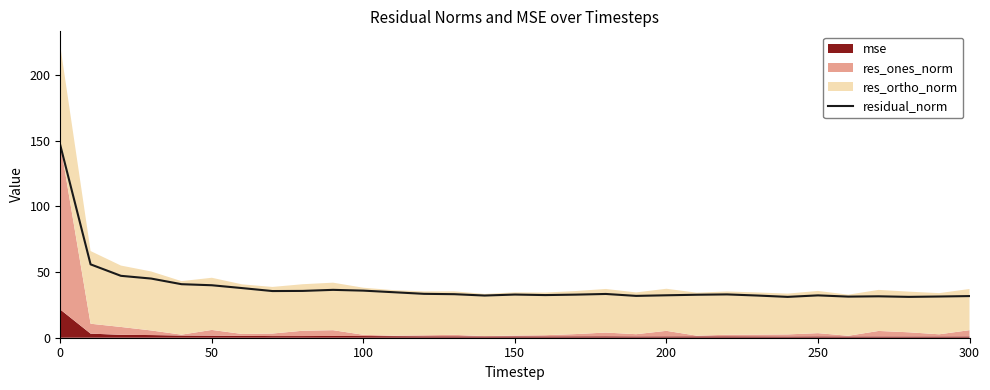

Count the number of values greater than 32.

24